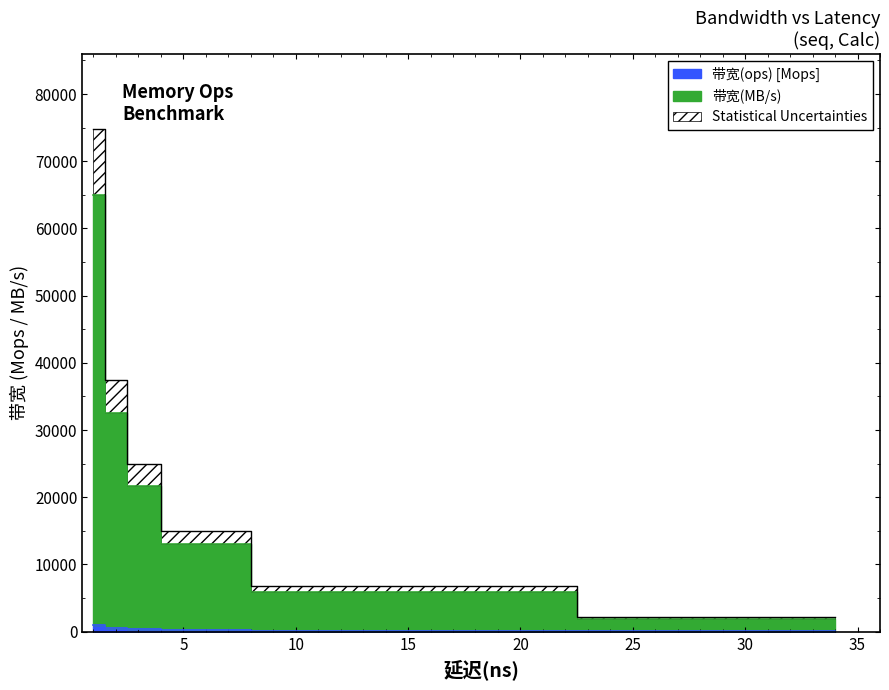

True or false: 带宽(ops) has a value of 200.0 at 5.

True